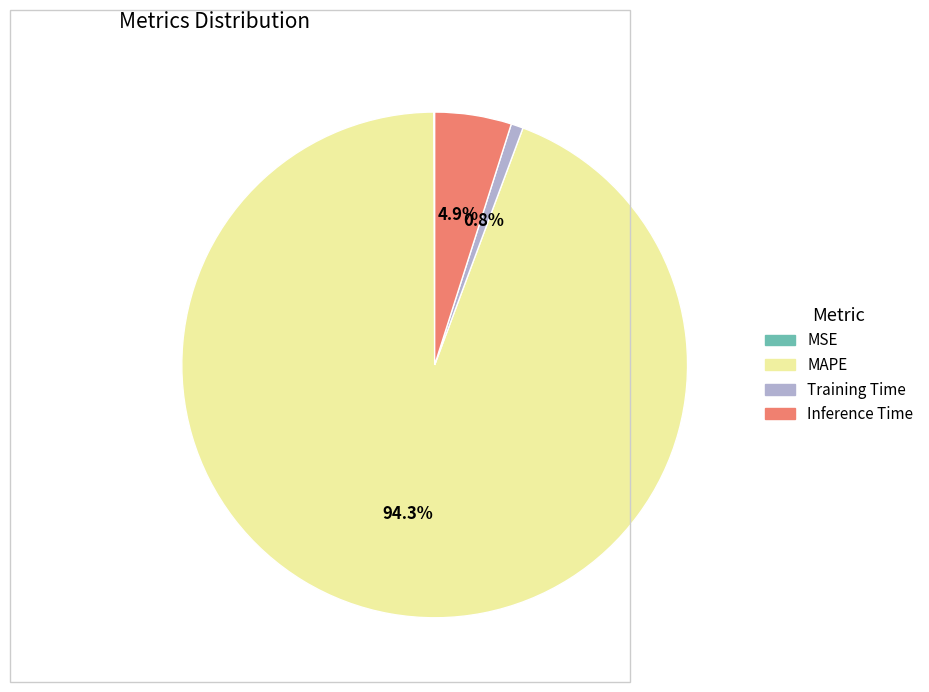

Is it true that MAPE is 94% of the pie?

True